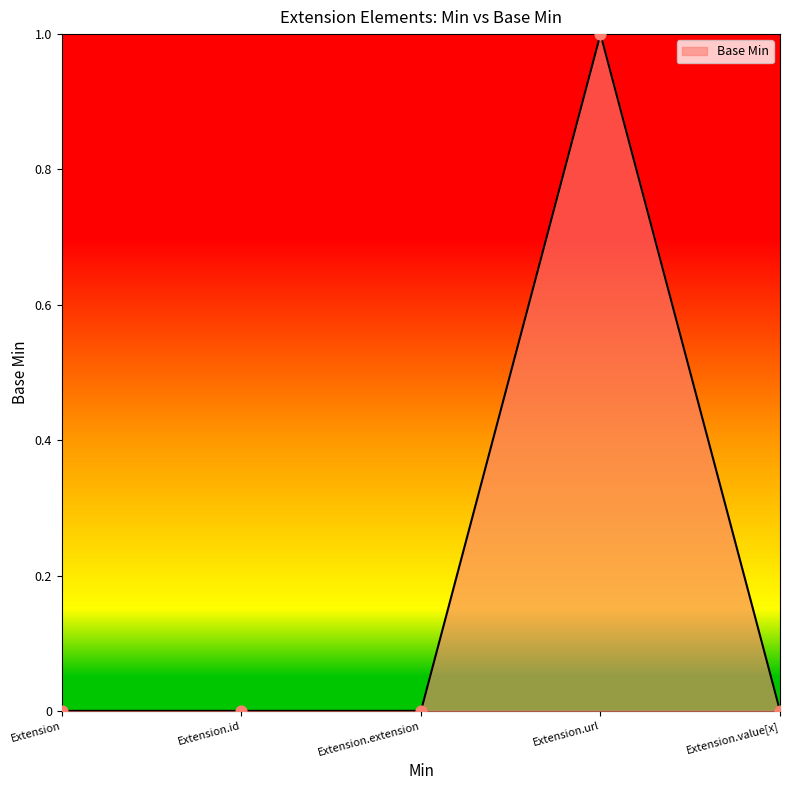

What is the change in value from Extension.url to Extension.value[x]?

-1